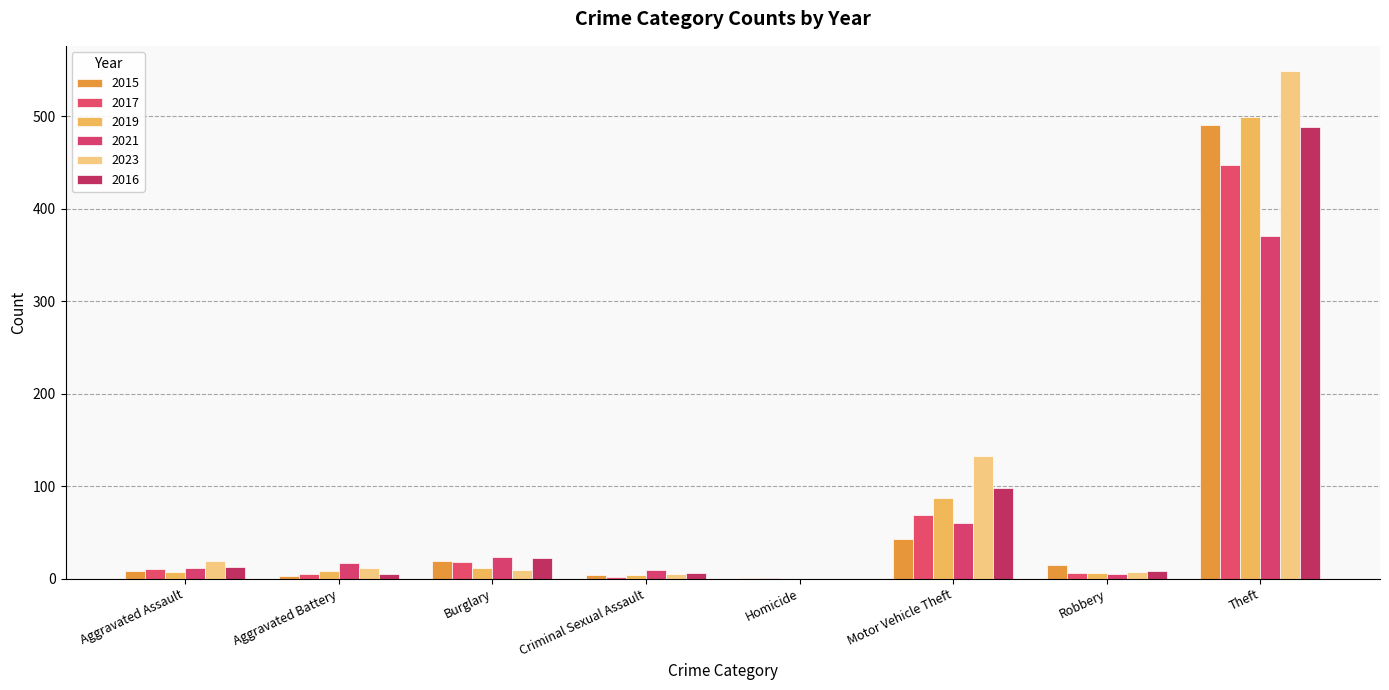

At which label is 2015 closest to 246?

Motor Vehicle Theft